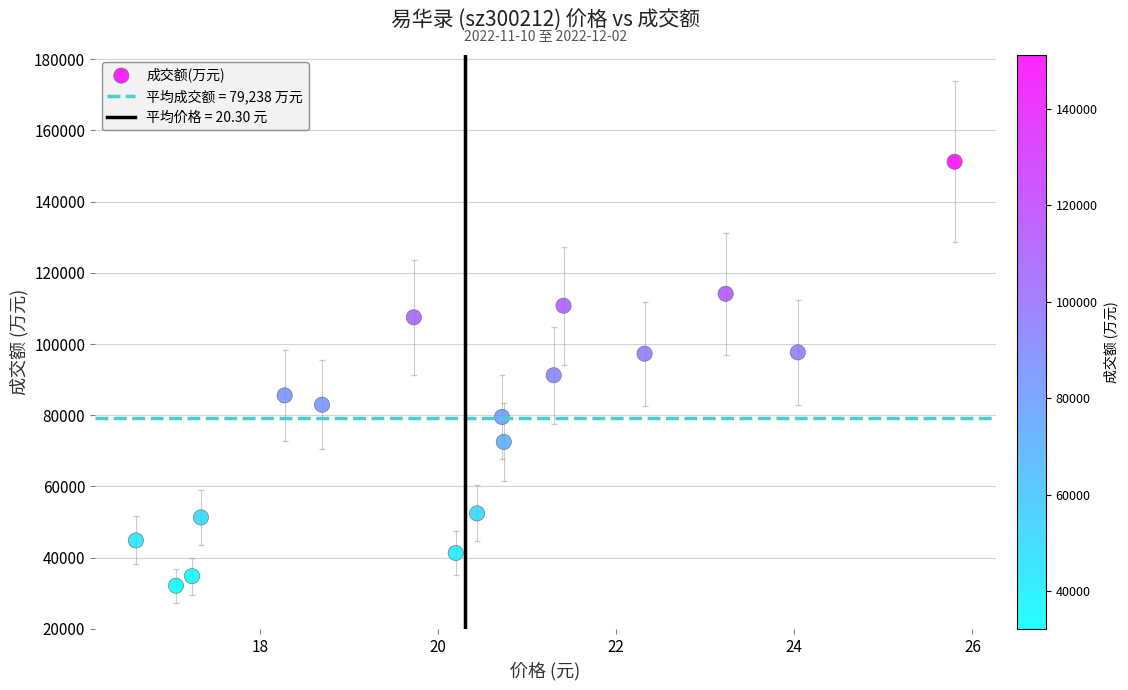

What is the range of Y values (max minus min)?

119115